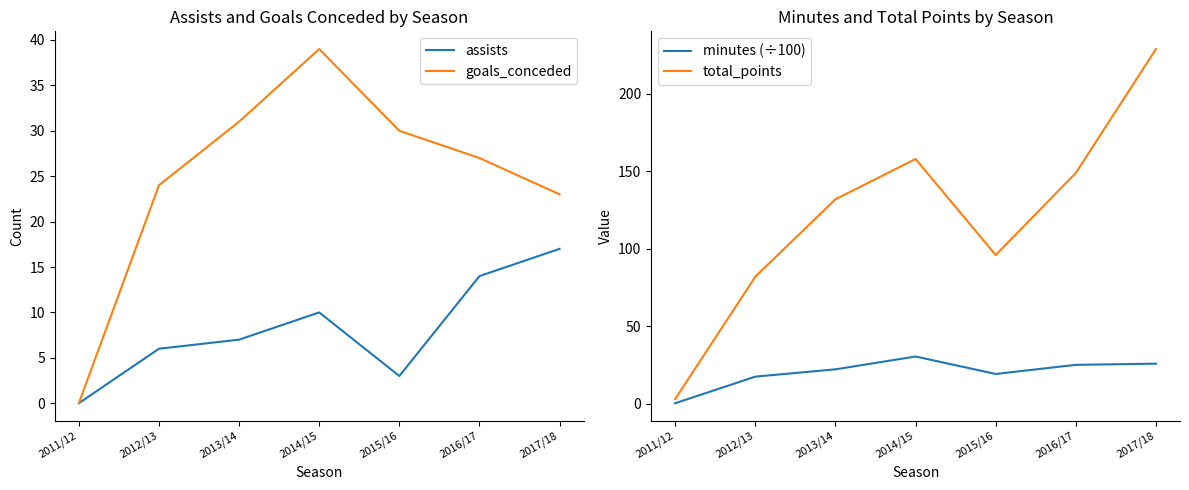

What is the label of the 3rd point from the right?

2015/16